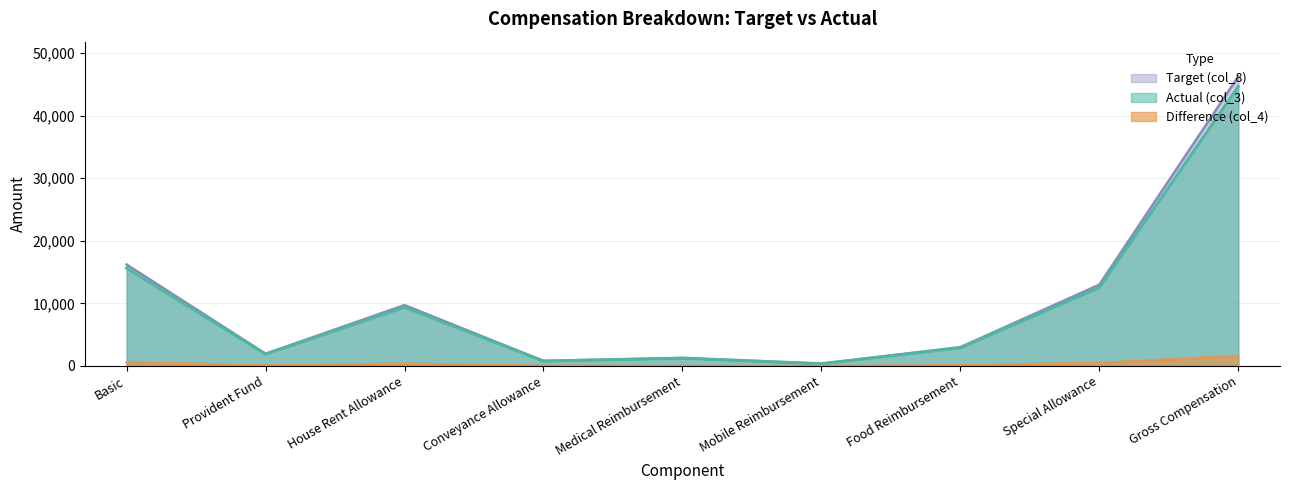

At which label does Actual (col_3) first exceed 2893?

Basic